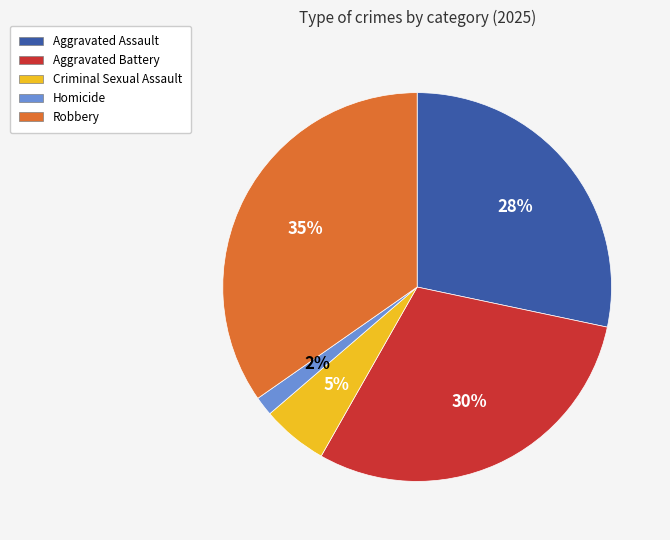

Which slice is the smallest?

Homicide